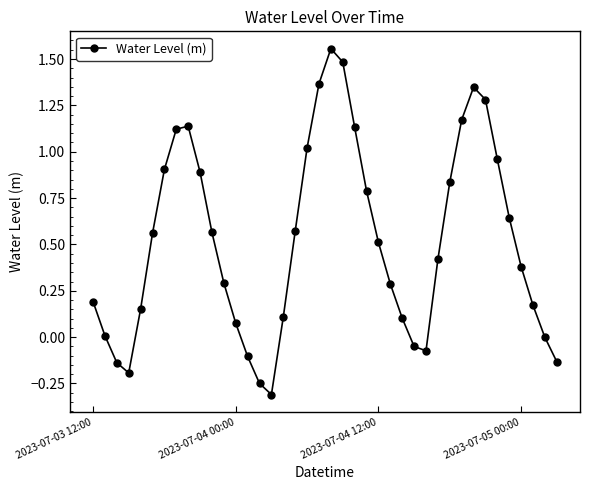

Count the number of categories in the chart.

40